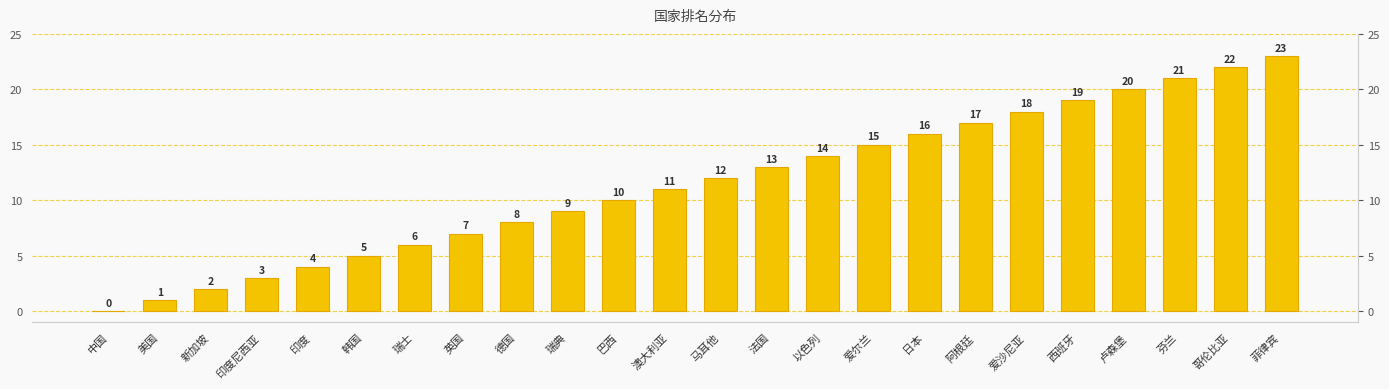

Which label corresponds to the smallest value in the chart?

中国